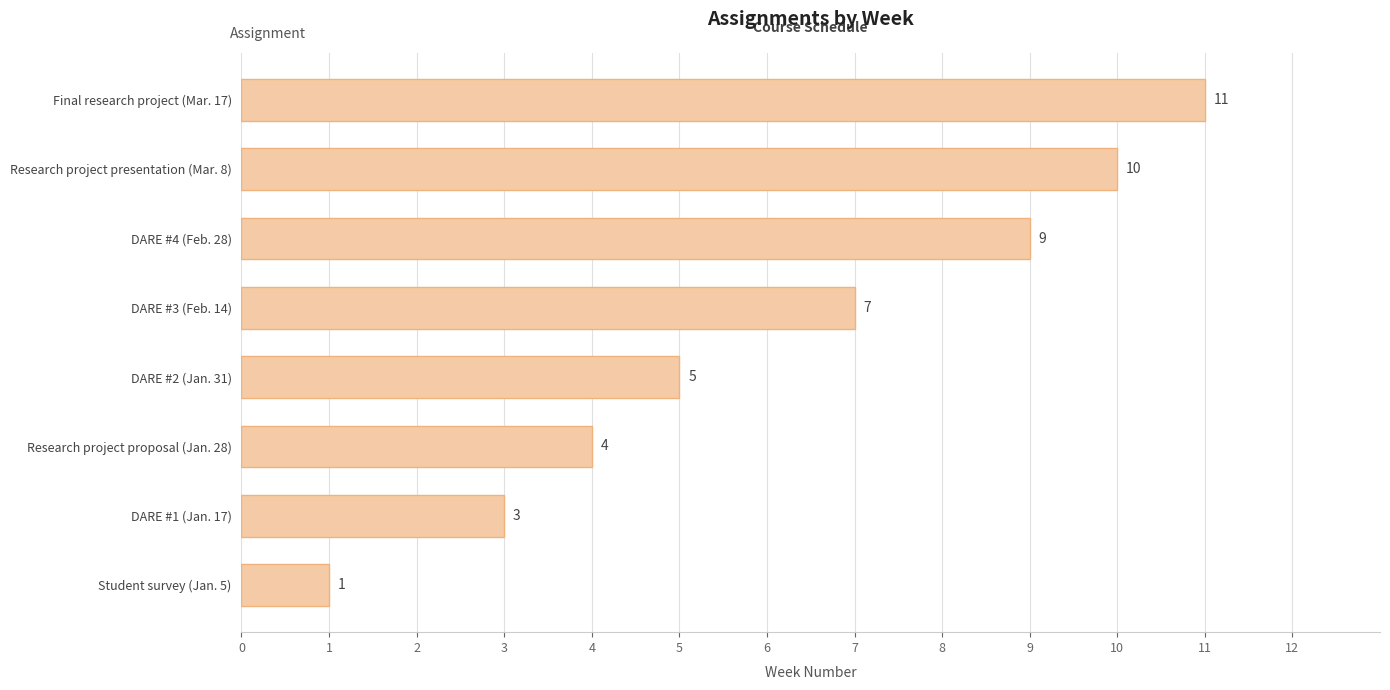

Reading top to bottom, transcribe all the data shown in this chart.

11	10	9	7	5	4	3	1